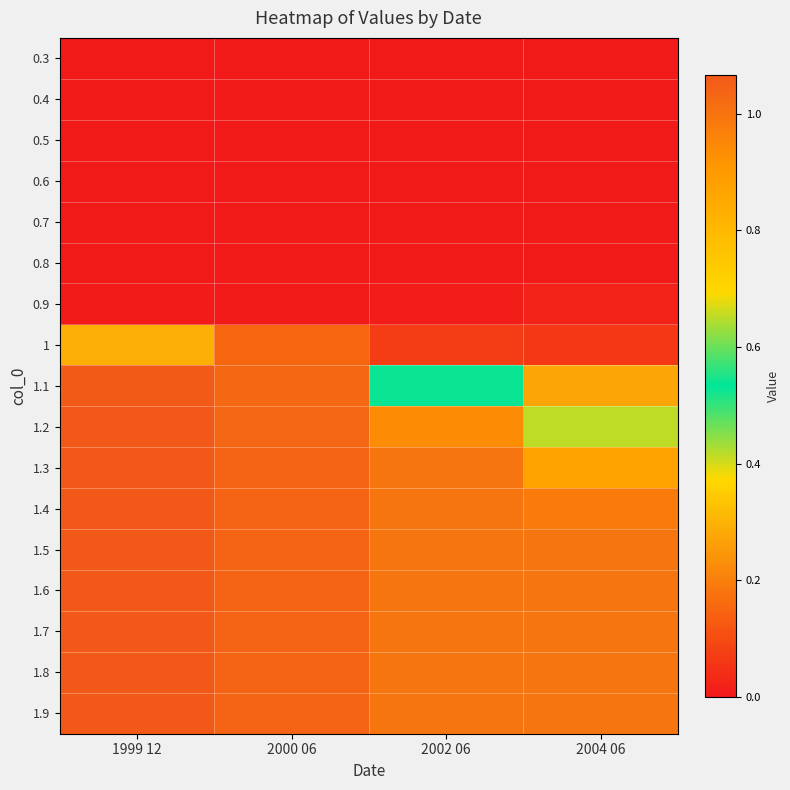

Count the number of data series in this chart.

17